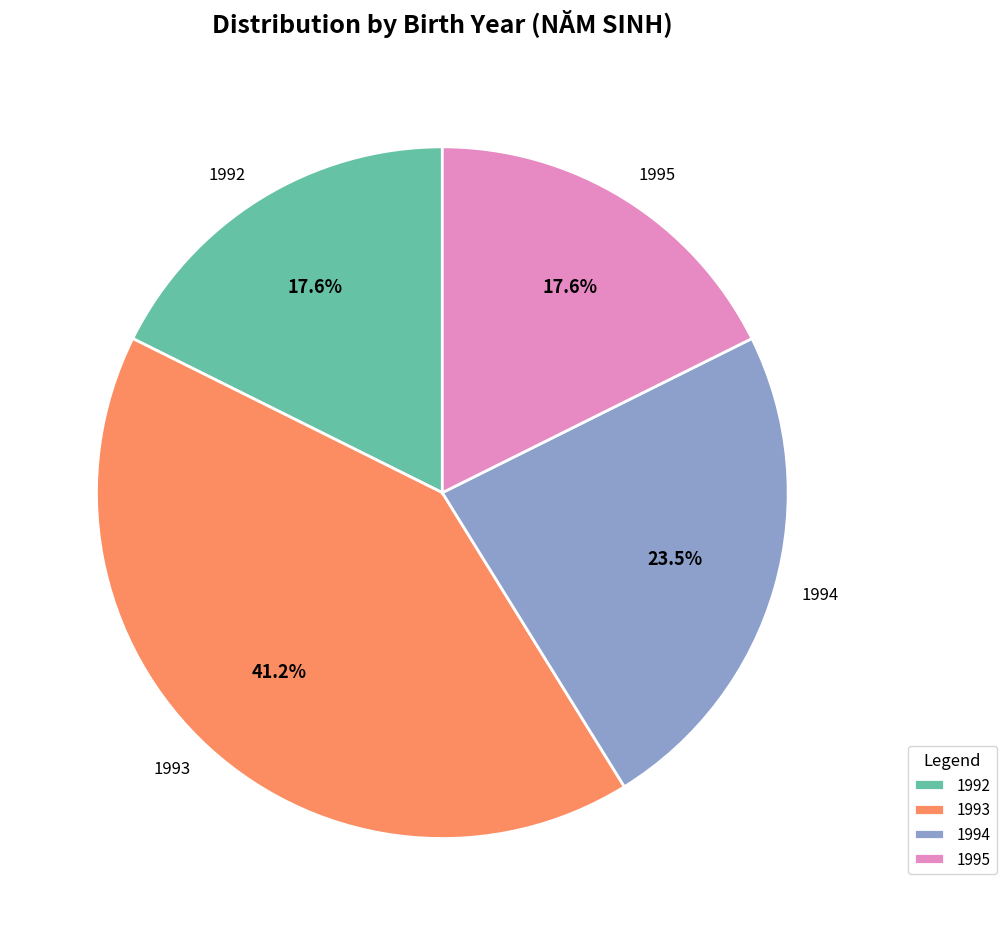

Which category has the biggest portion of the pie?

1993